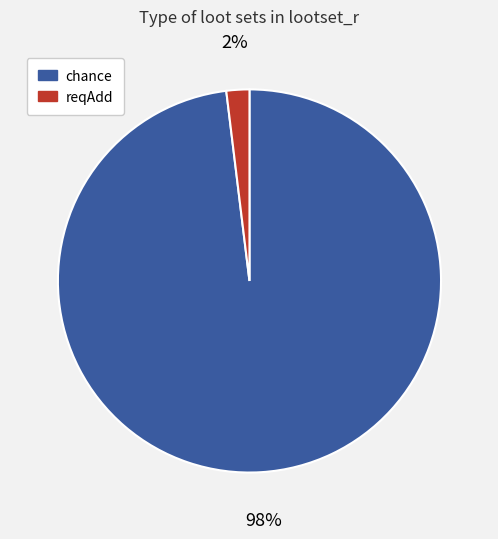

To the nearest percent, what is the difference between the largest and smallest slice percentages?

96%